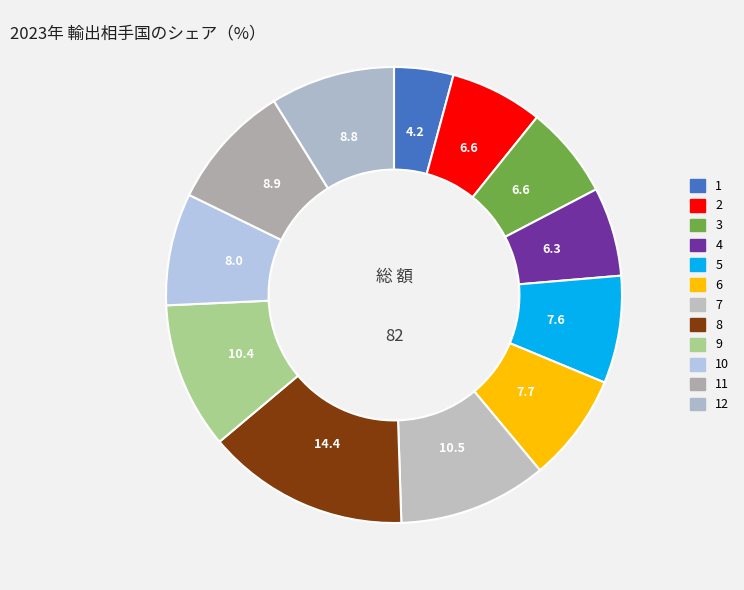

To the nearest percent, what is the average slice percentage?

8%